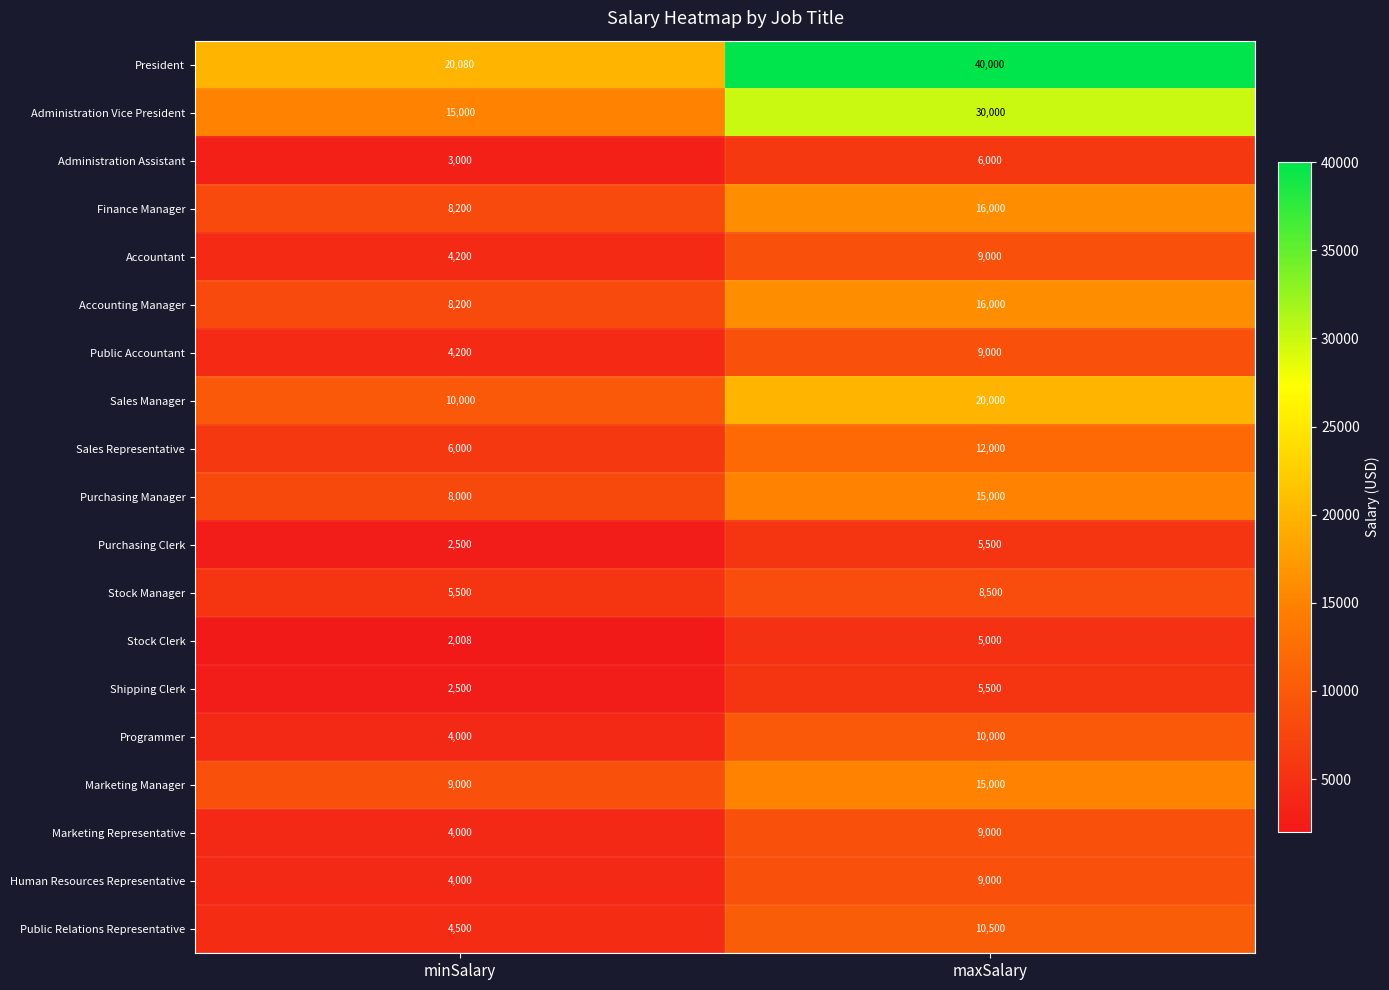

True or false: Programmer has a value of 10000 at maxSalary.

True